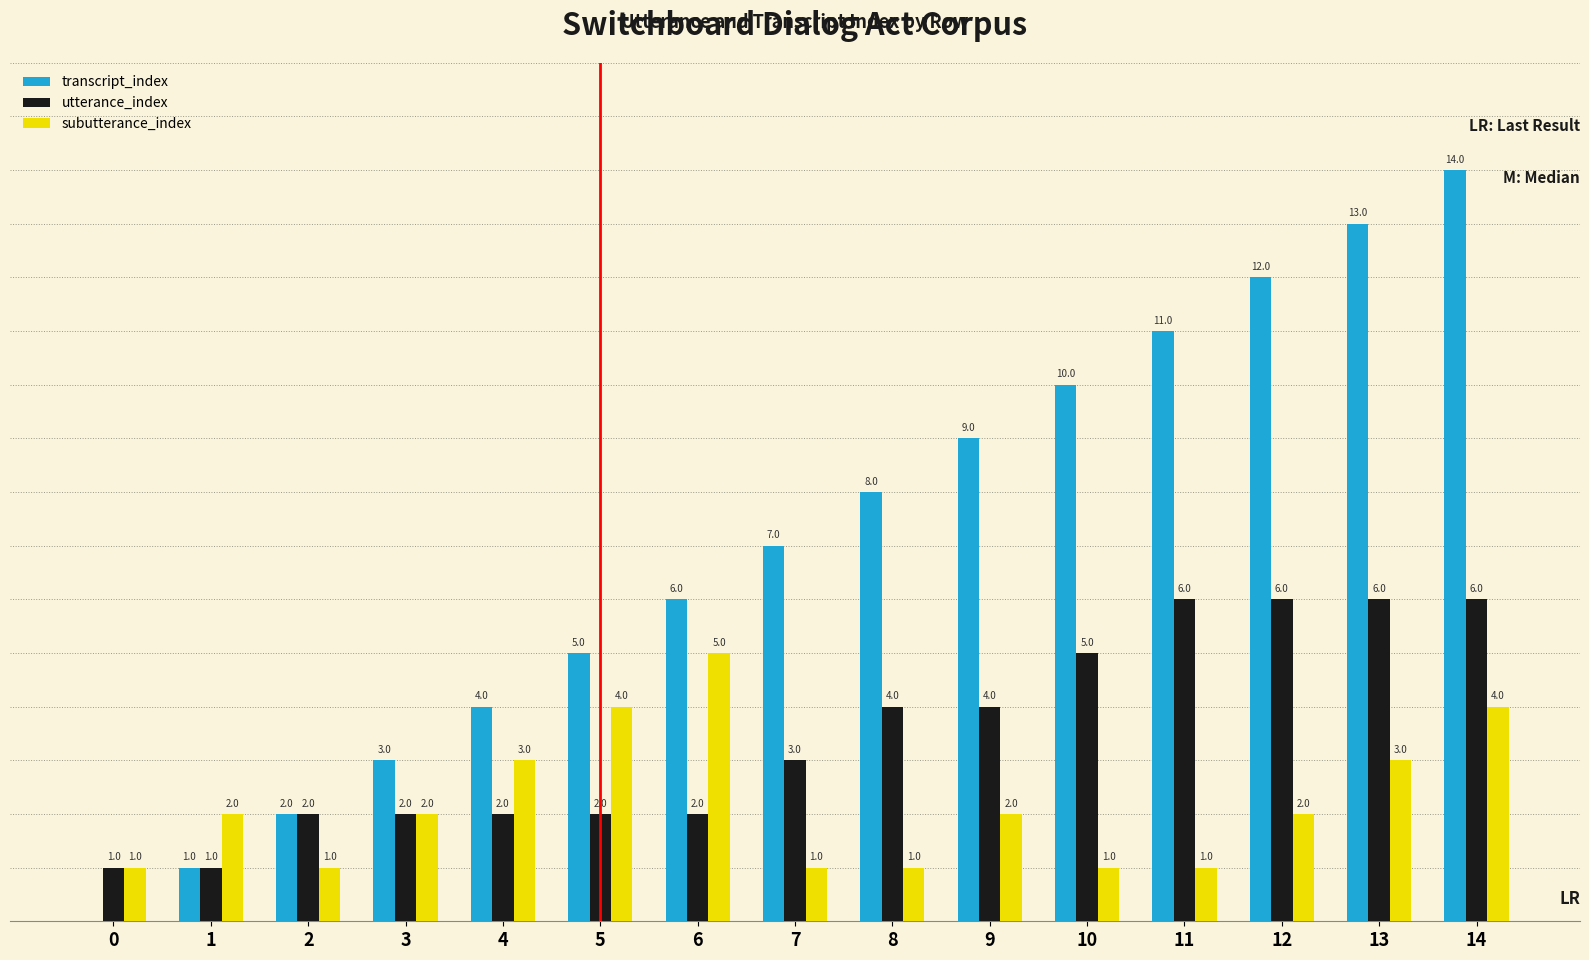

Which series has the largest total across all categories?

transcript_index